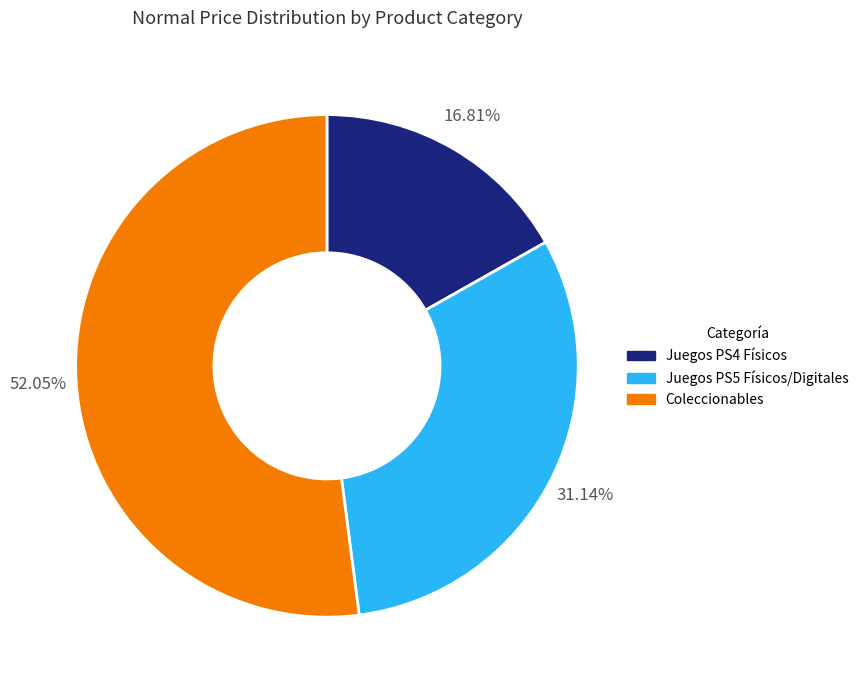

Which has a higher value, Coleccionables or Juegos PS5 Físicos/Digitales?

Coleccionables